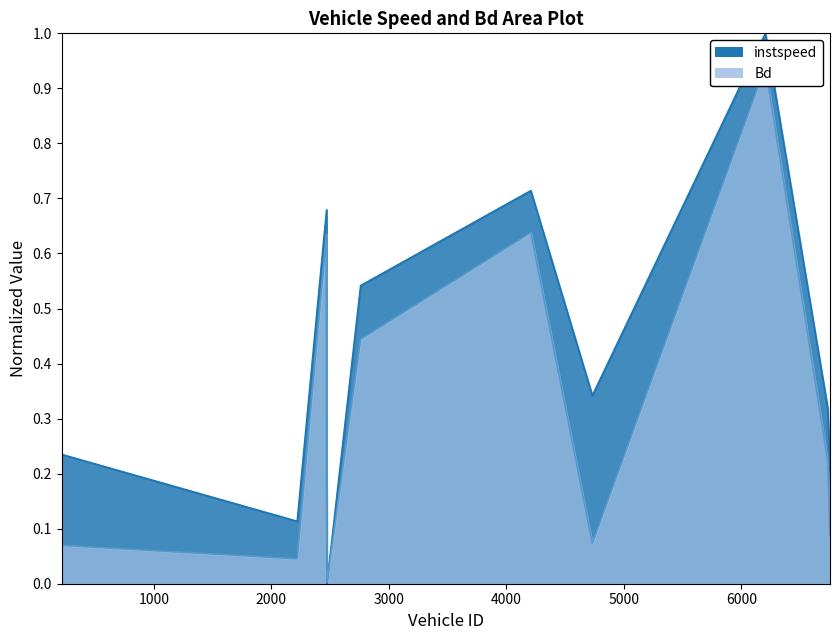

List the series in order of their peak value, lowest first.

Bd_line, instspeed_line